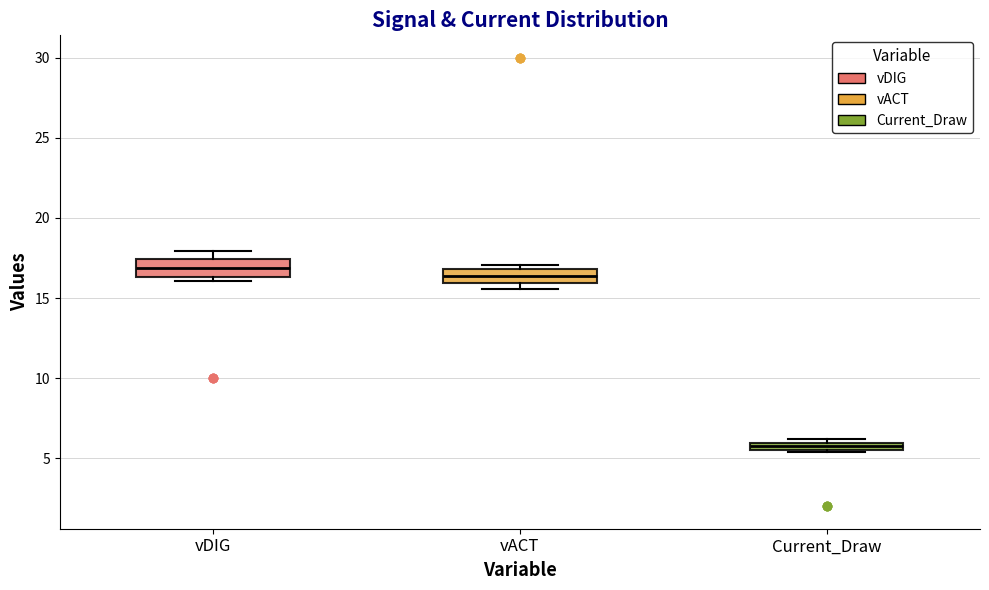

Where is the upper edge of the box for vDIG on the y-axis? The values are not printed on the chart, so give them approximately, as read against the axis.

17.5